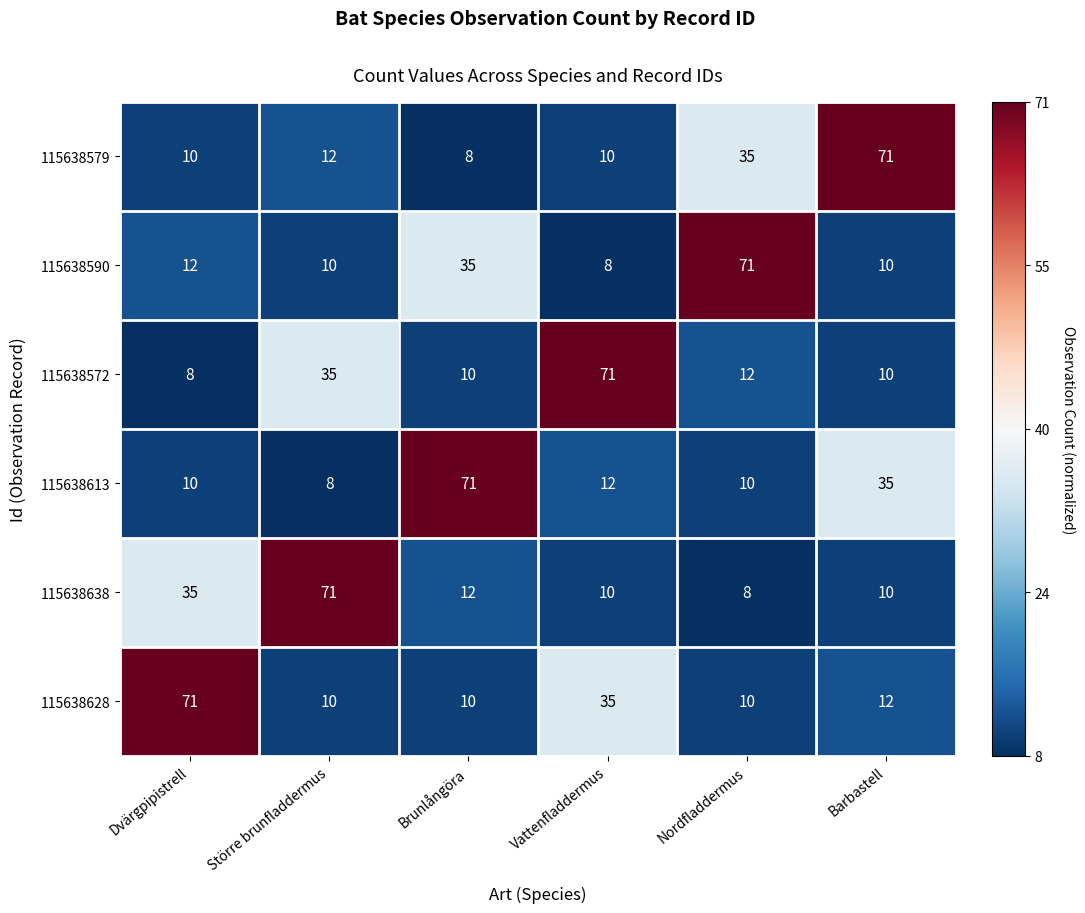

What is the sum of the 115638590 values at Nordfladdermus and Vattenfladdermus?

79